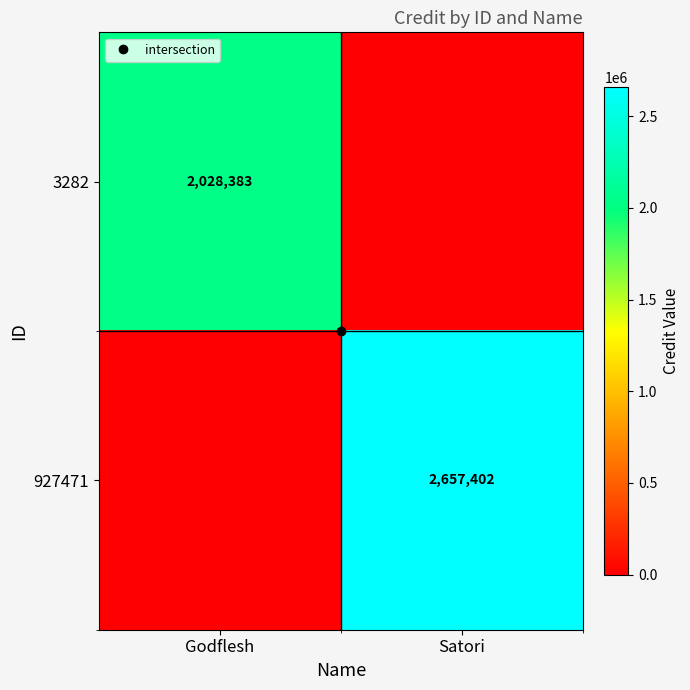

At how many categories does at least one series exceed 22697?

2